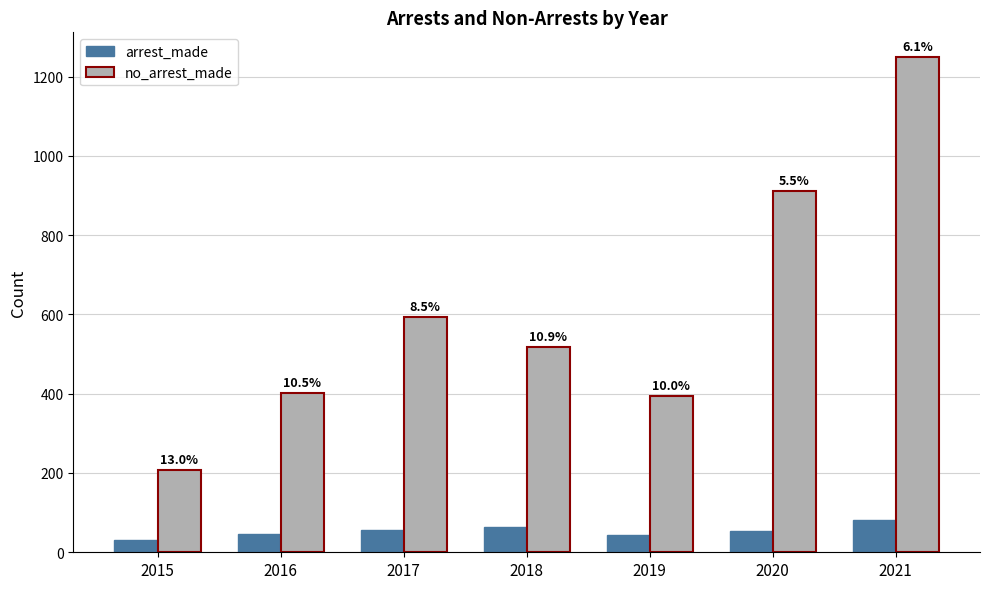

True or false: no_arrest_made has a value of 395 at 2019.

True